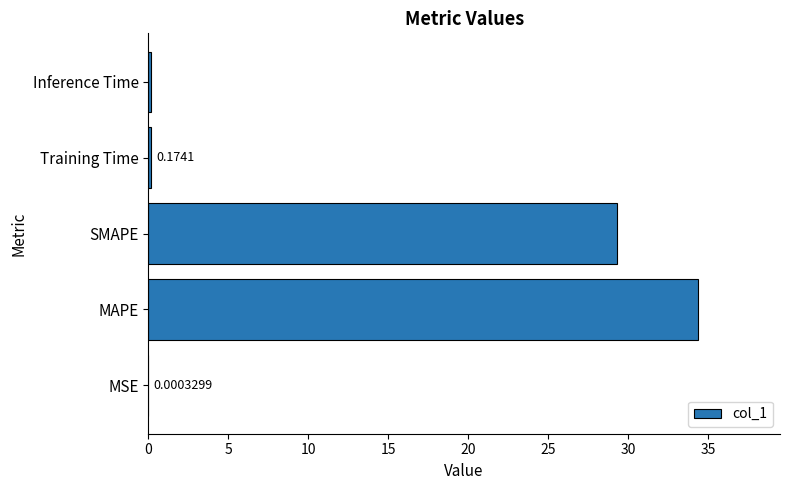

Between MAPE and SMAPE, which is larger?

MAPE